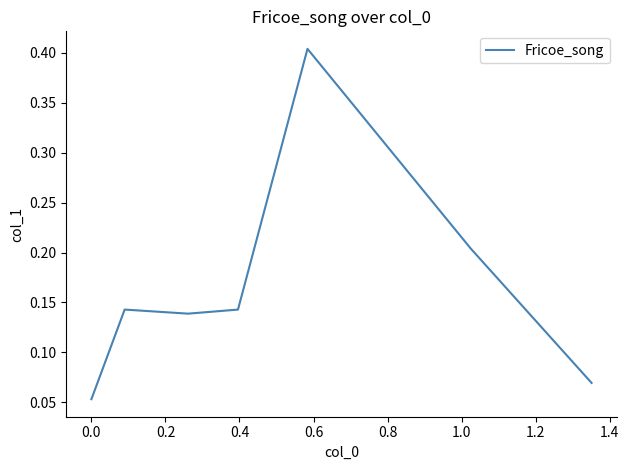

What is the sum of all values?

1.2